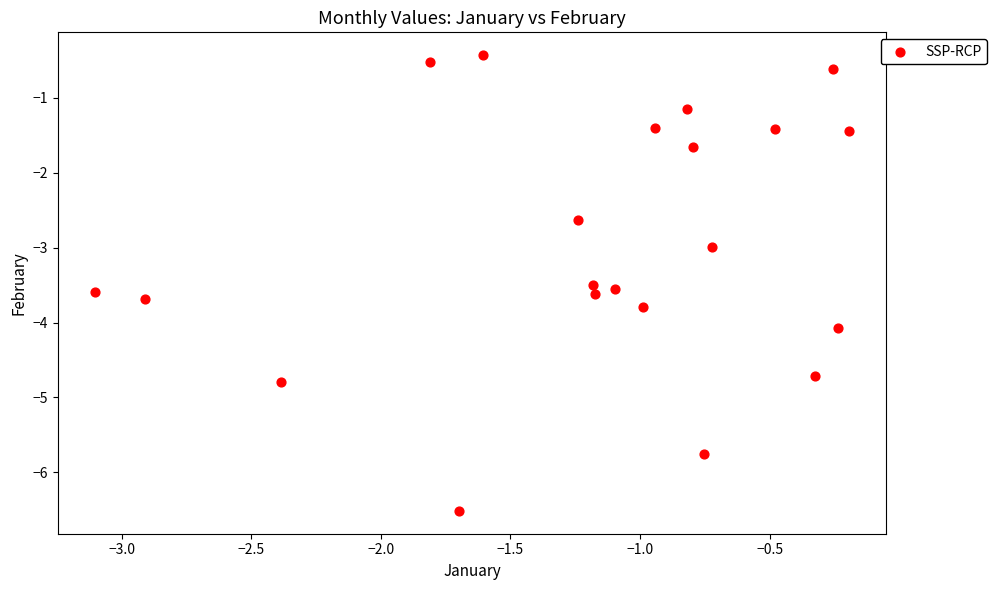

What is the range of X values (max minus min)?

2.9